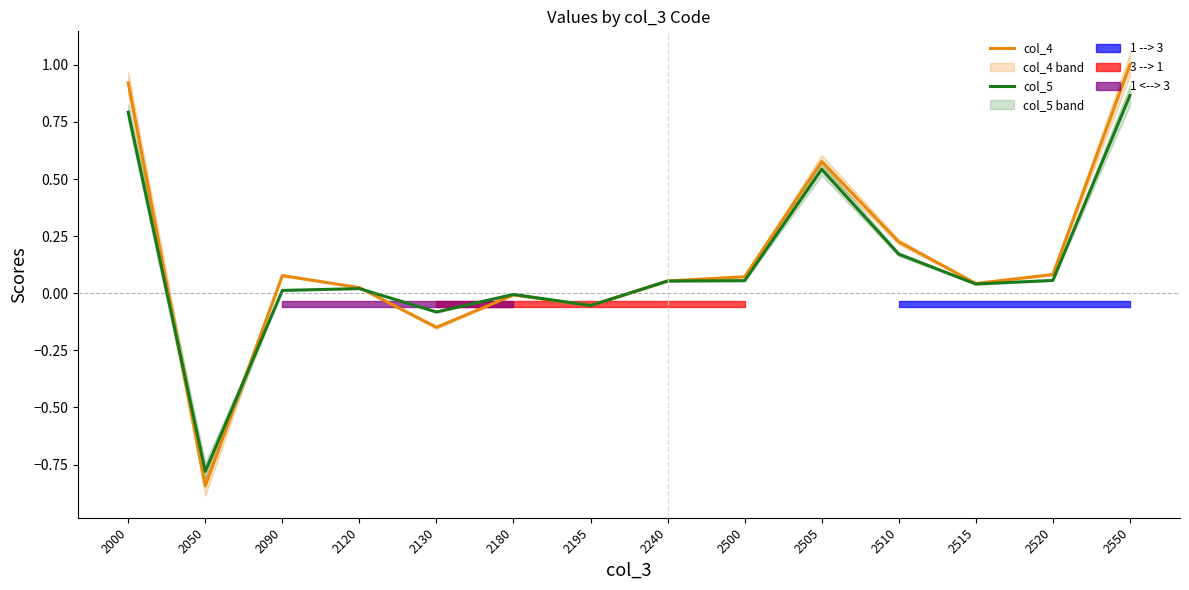

How many negative values does the col_5 series have?

4